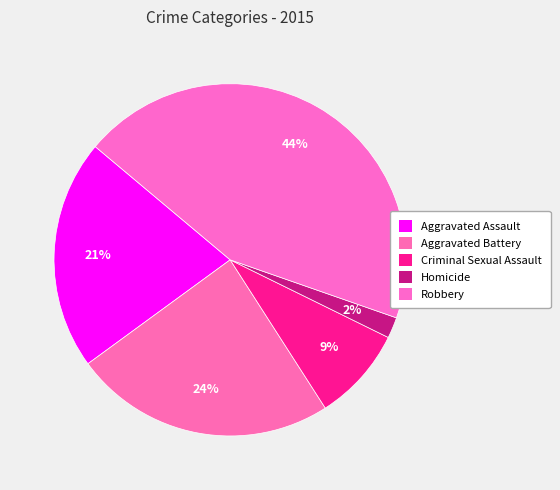

To the nearest percent, what portion does Robbery represent?

44%